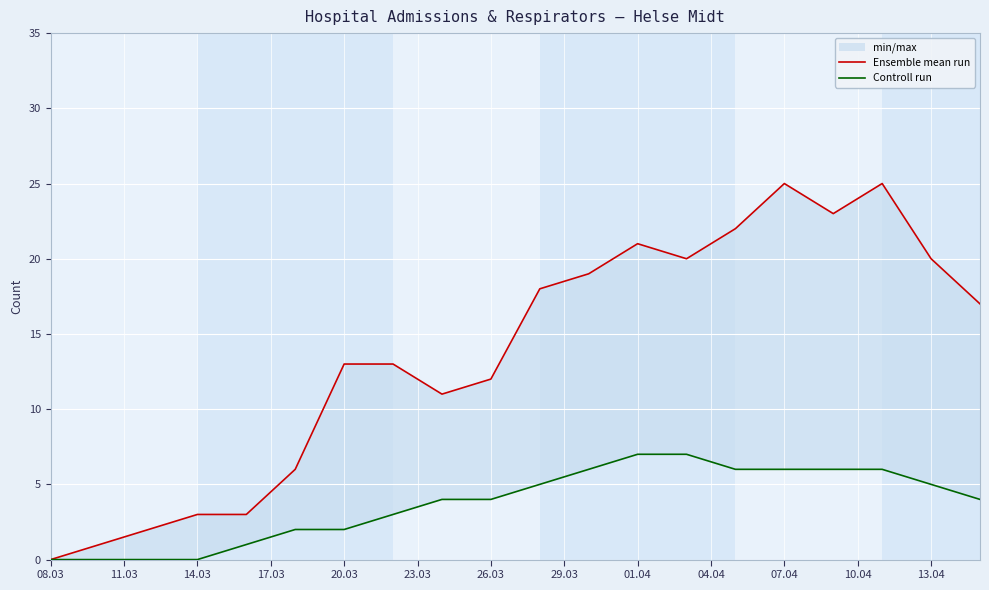

Does the chart display data point markers on the line(s)?

No